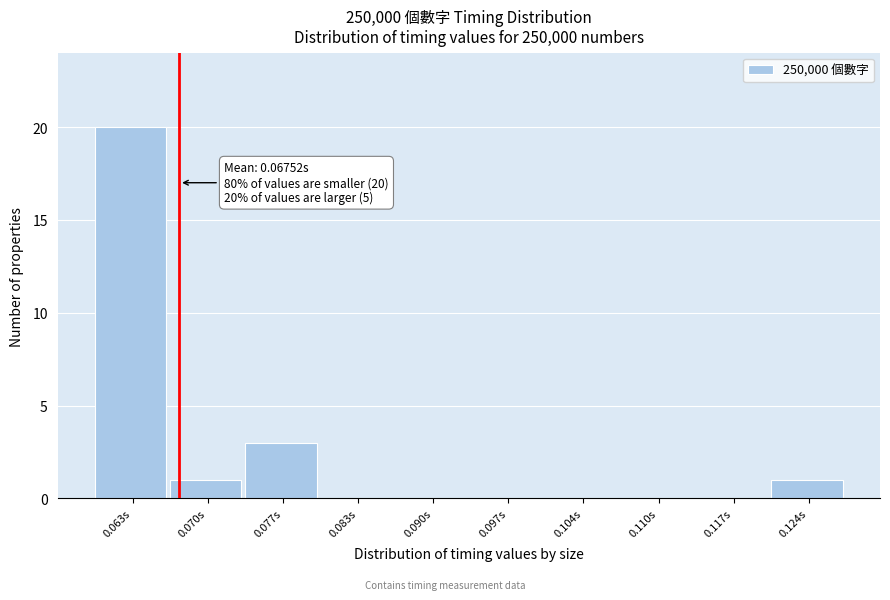

Over which range of the x-axis is the bar tallest?

0.060 to 0.067